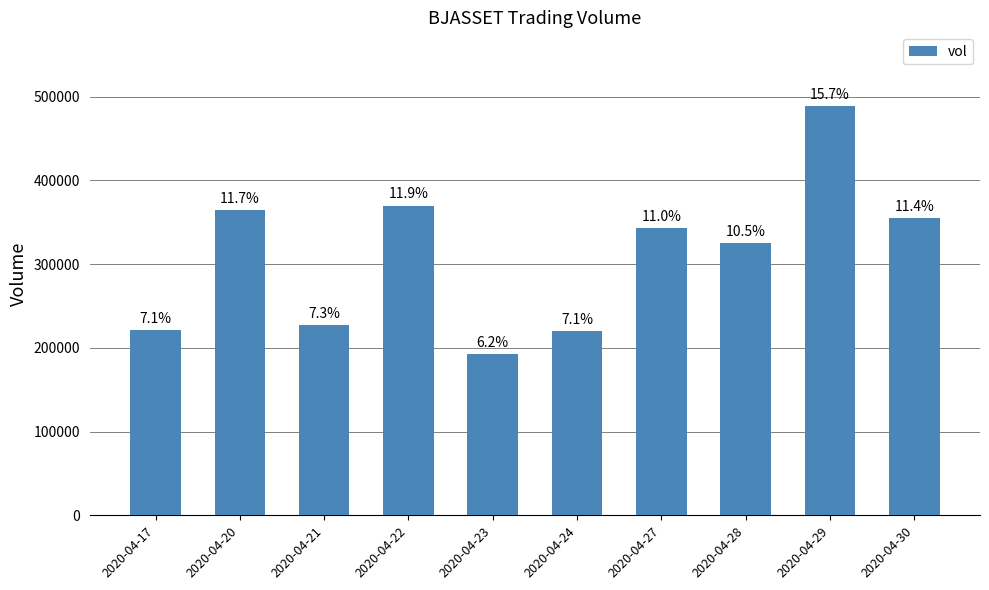

Which category has the highest value across all series?

2020-04-29